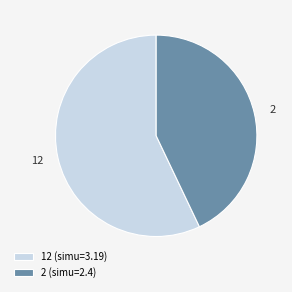

Is it true that 2 is 43% of the pie?

True